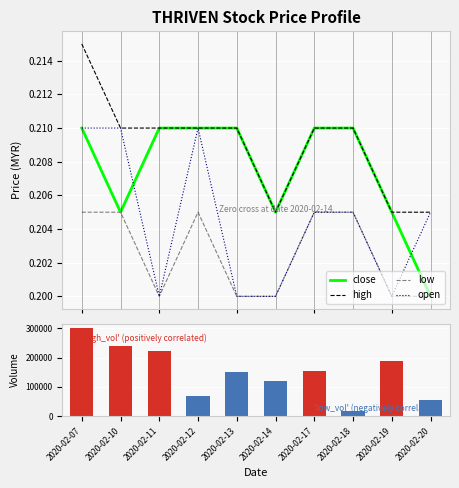

Read the close value at 2020-02-07.

0.2